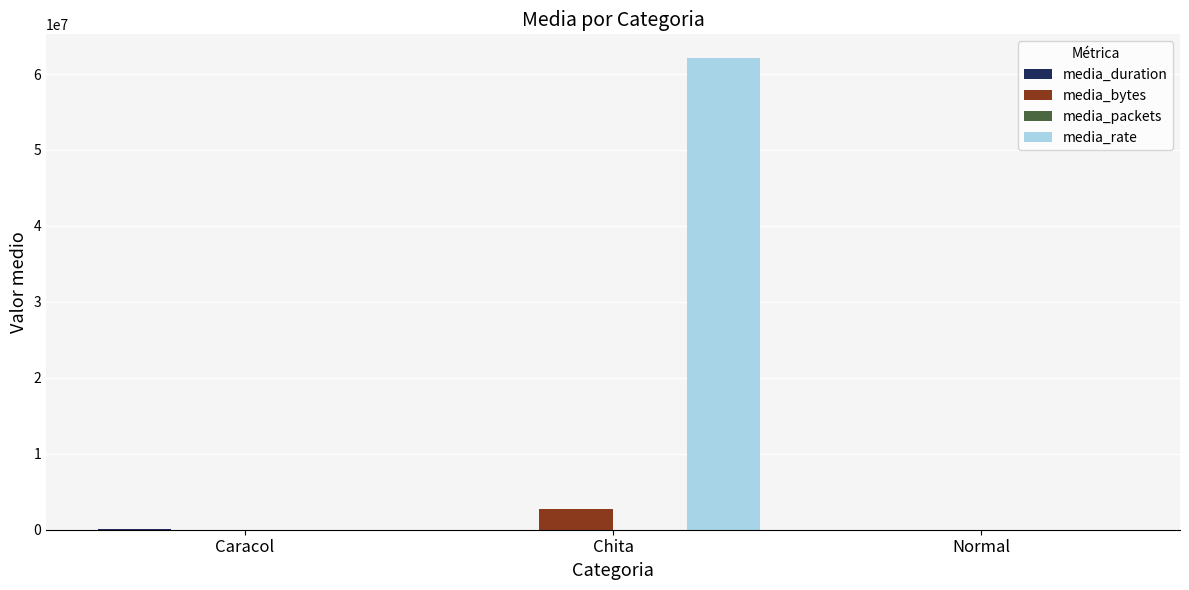

At which label is media_bytes closest to 1371129?

Normal